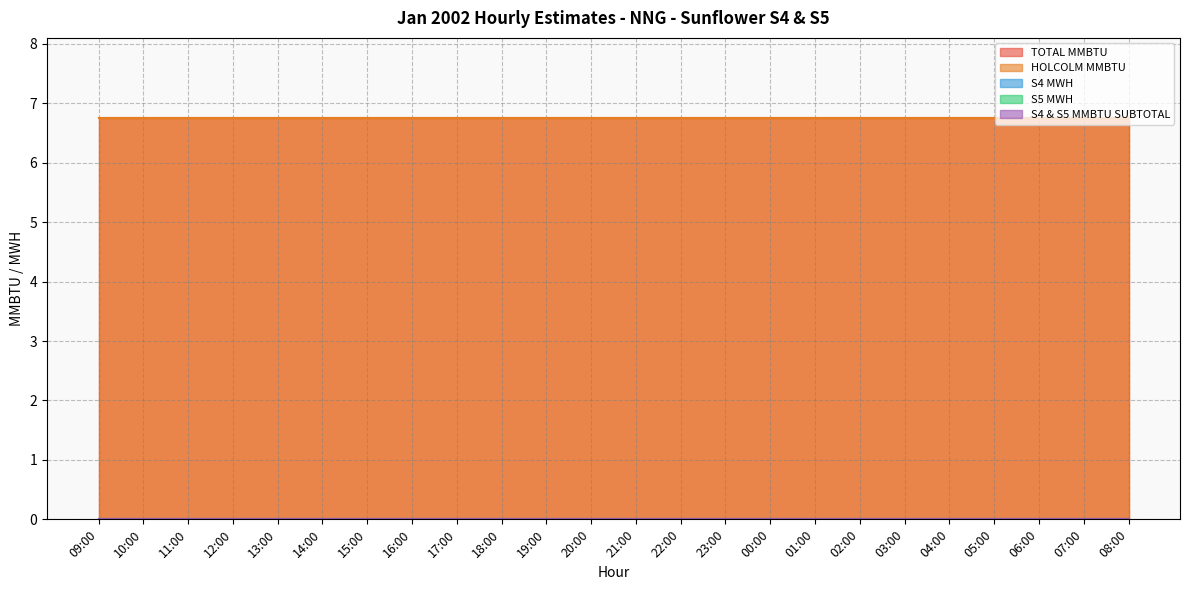

At 06:00, list the series in order from largest to smallest.

TOTAL MMBTU, HOLCOLM MMBTU, S4 MWH, S5 MWH, S4 & S5 MMBTU SUBTOTAL